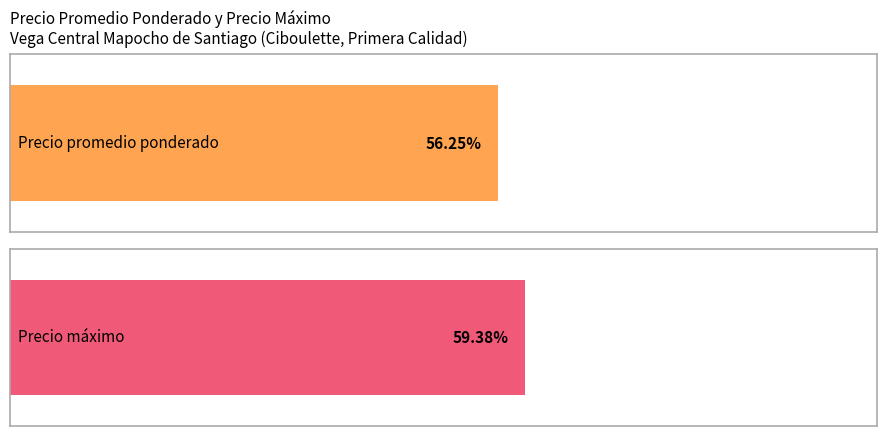

Rank the series at 1000 from lowest to highest value.

Precio promedio ponderado, Precio maximo